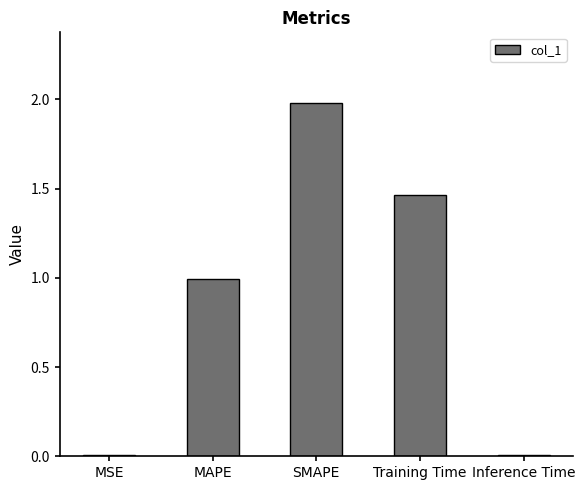

At which category does the chart reach its peak across all series?

SMAPE